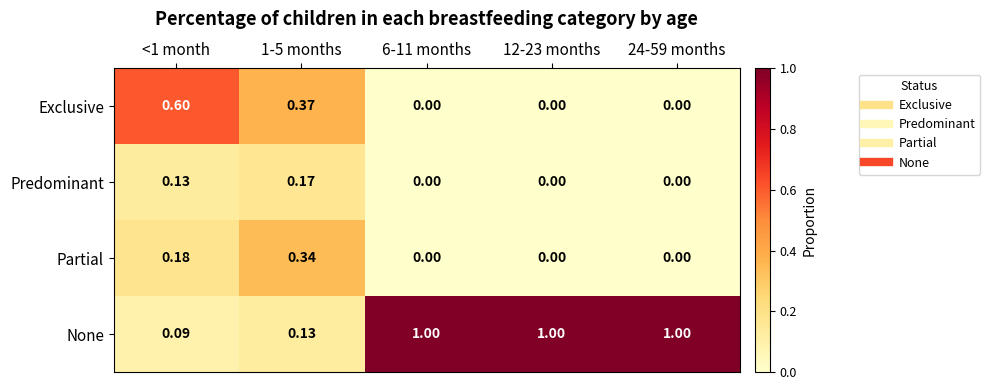

Which series has the largest total across all categories?

None